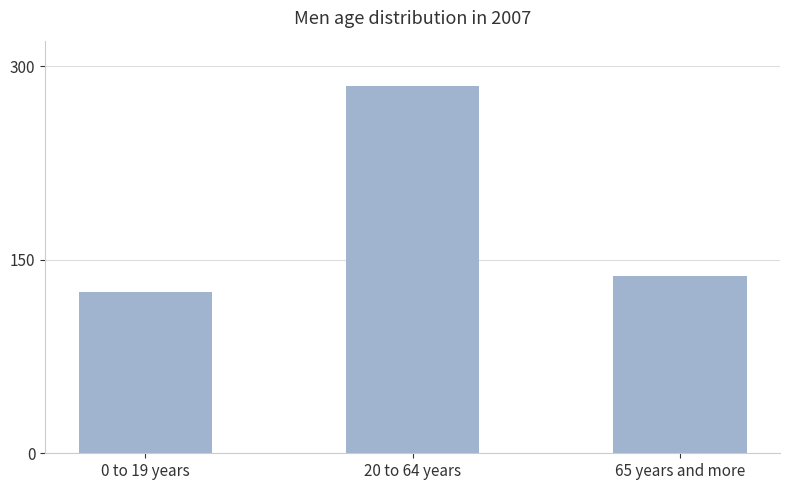

How many bars are there in total?

3